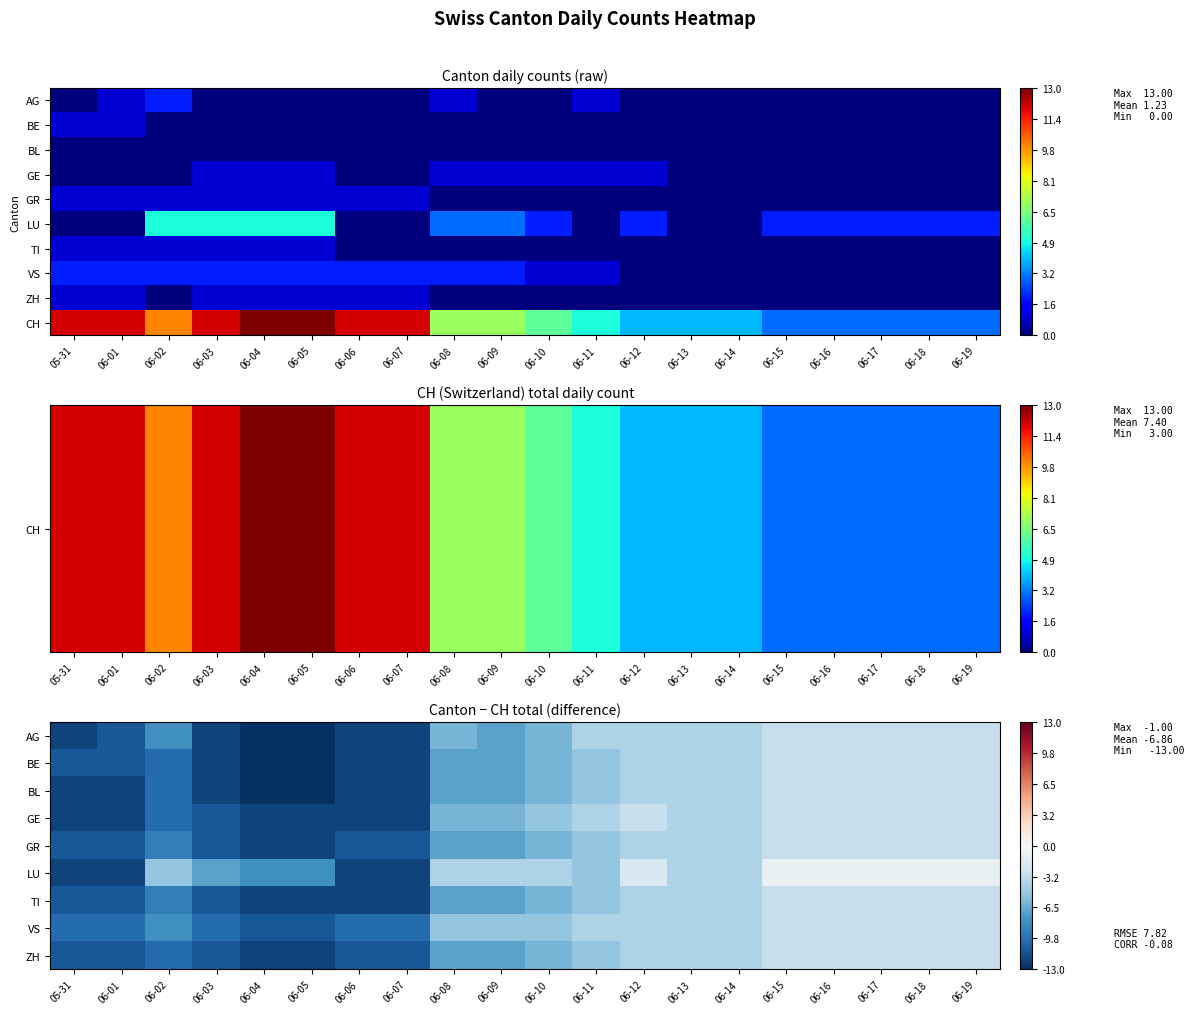

What is the average value of the GR series?

-7